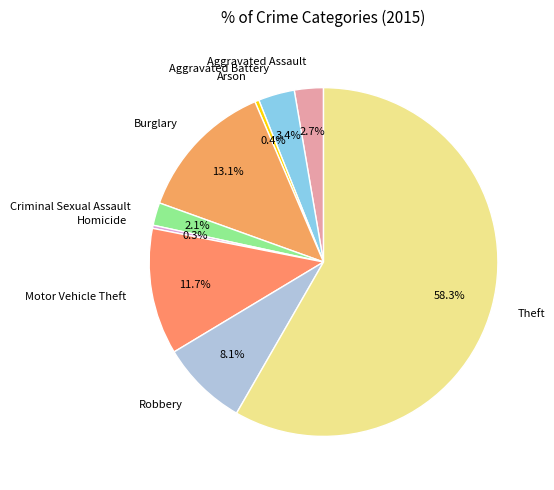

To the nearest percent, what percentage of the pie is Motor Vehicle Theft?

12%